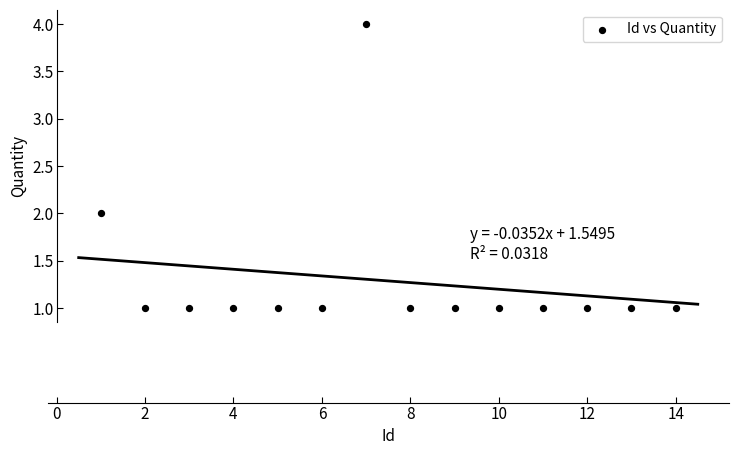

What is the range of Y values (max minus min)?

3